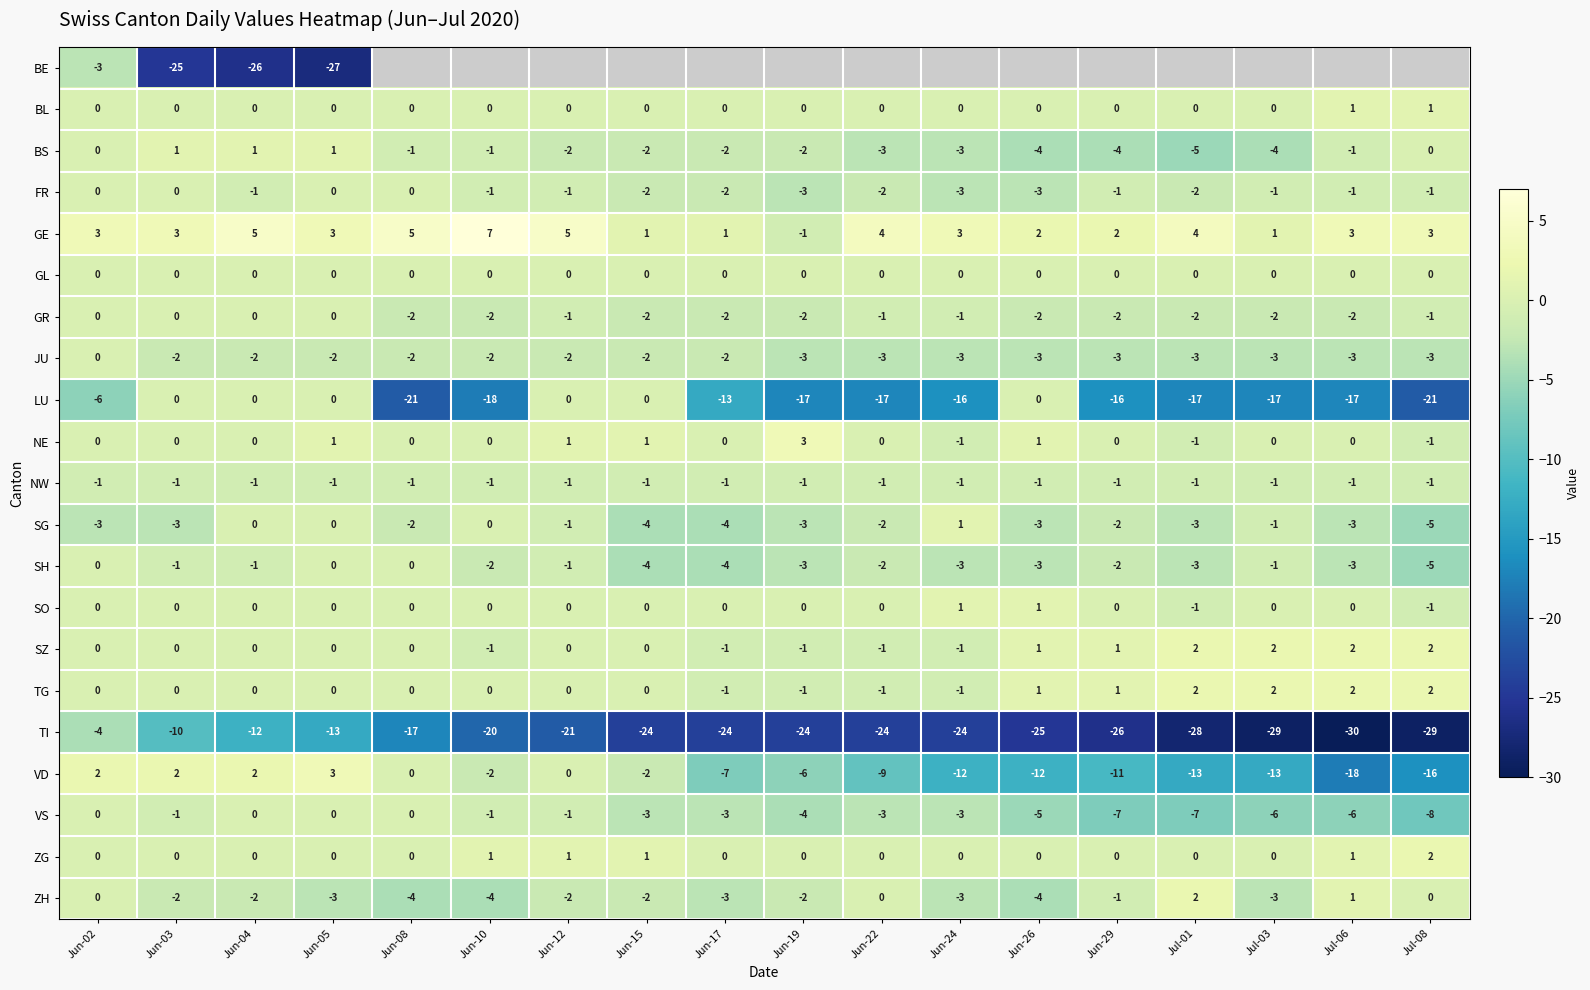

What is the sum of the ZH values at Jun-29 and Jun-05?

-4